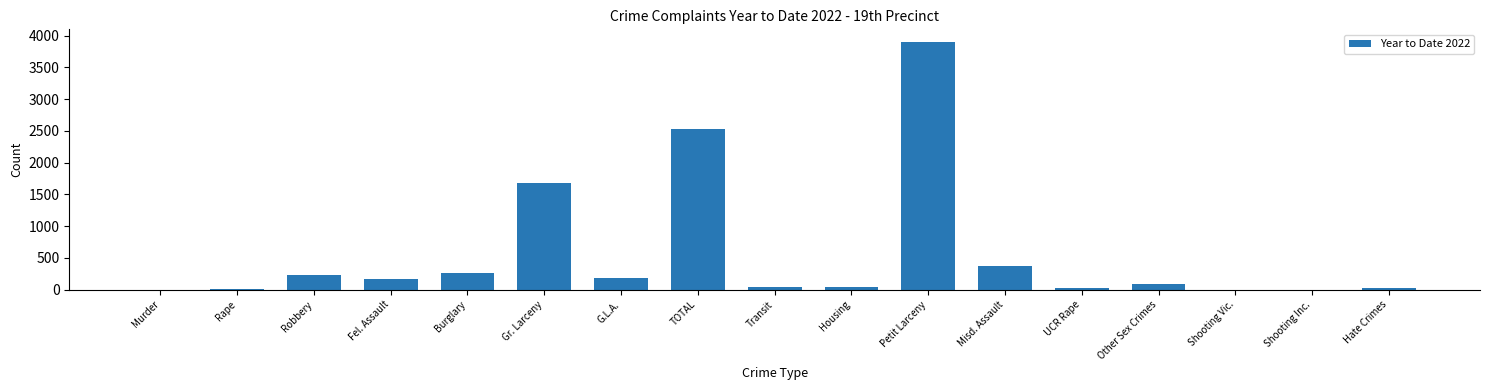

Which has a higher value, Petit Larceny or Rape?

Petit Larceny